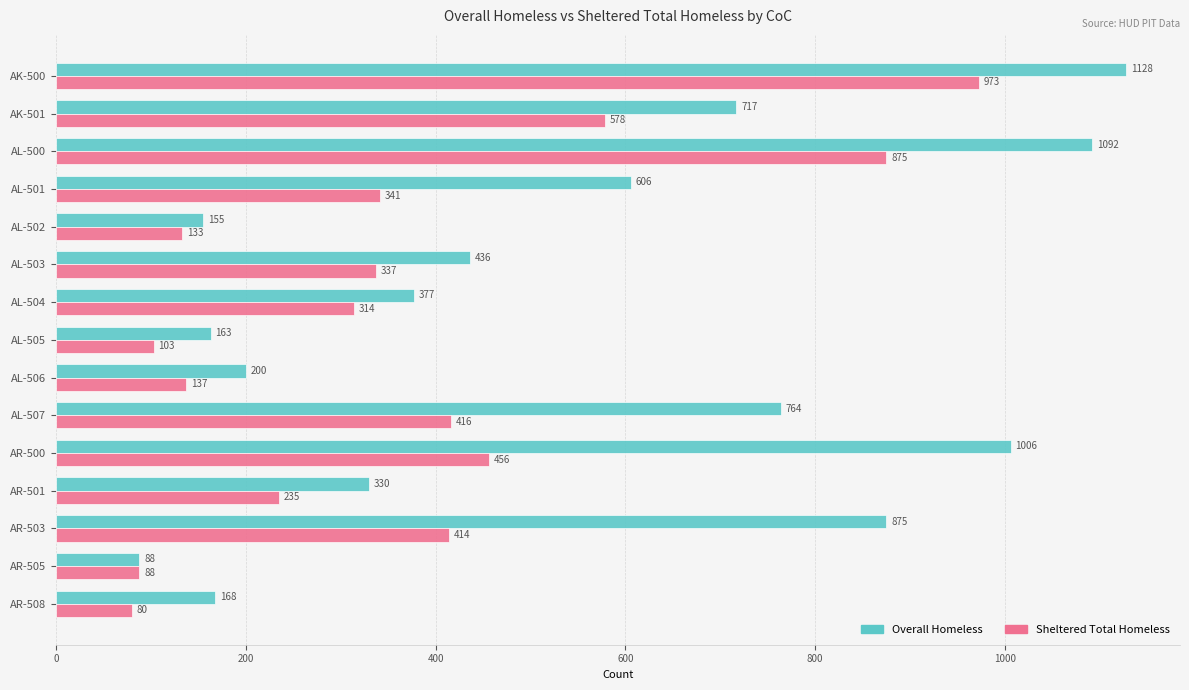

What are all the series names shown in the legend?

Overall Homeless, Sheltered Total Homeless